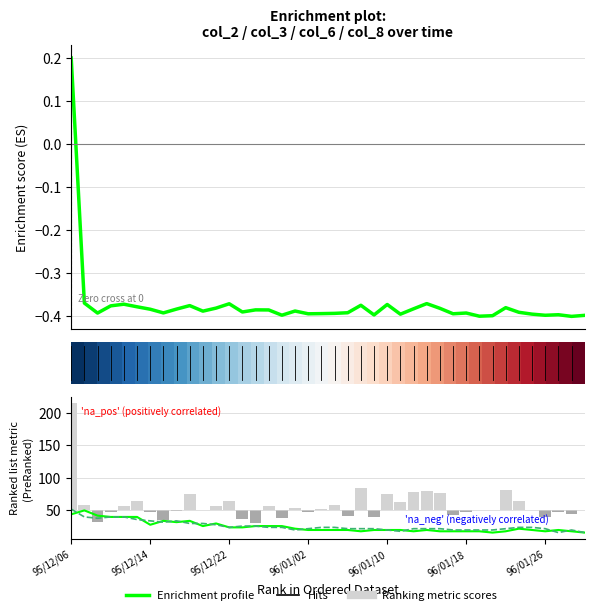

Which series has the widest spread of values?

col_6